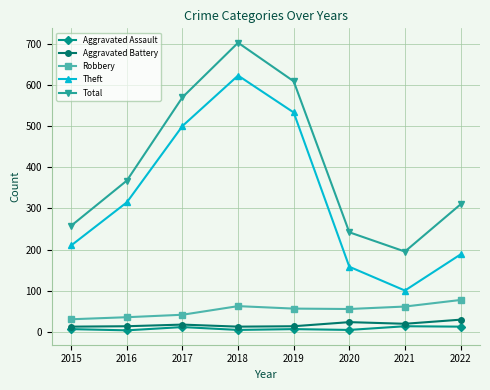

True or false: Total has more than 1 points higher than both neighbors.

False